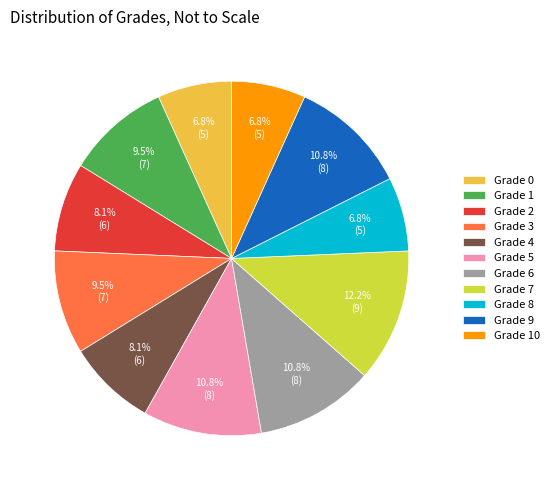

How many segments does this pie chart have?

11